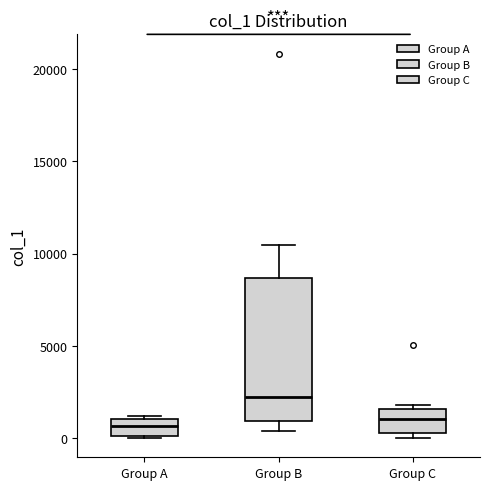

Reading left to right, transcribe this box plot: for each box, give where its median line is, the range the box spans, and where its two whiskers end, as read against the y-axis. The values are not printed on the chart, so give them approximately, as read against the axis.

Group A: median 500, box 0 to 1000, whiskers 0 to 1000
Group B: median 2500, box 1000 to 8500, whiskers 500 to 10500
Group C: median 1000, box 500 to 1500, whiskers 0 to 2000